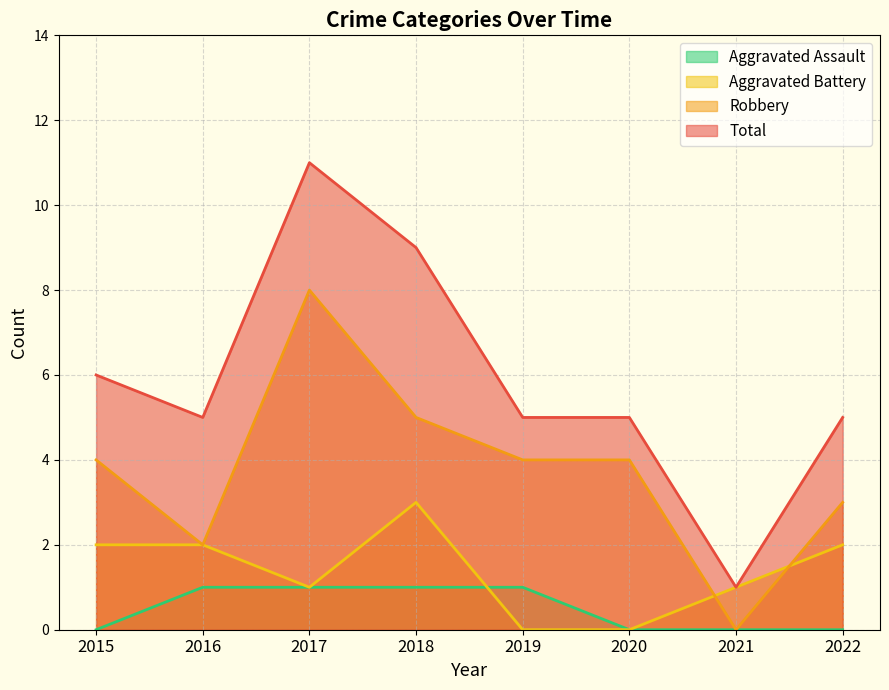

What is the total value across all series at 2016?

10